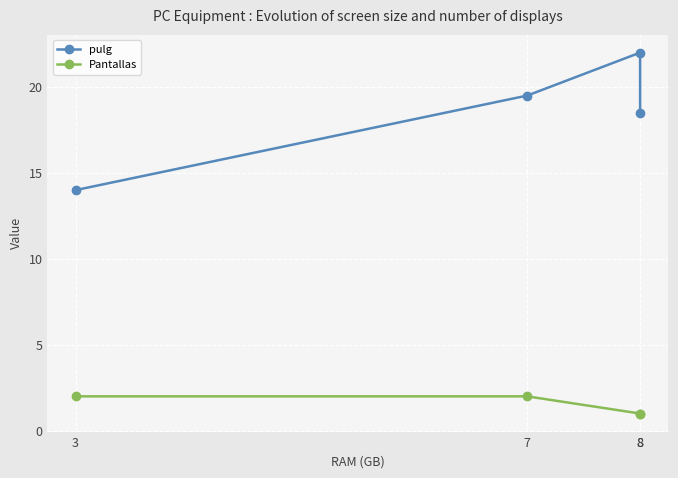

True or false: pulg and Pantallas cross at least once.

False